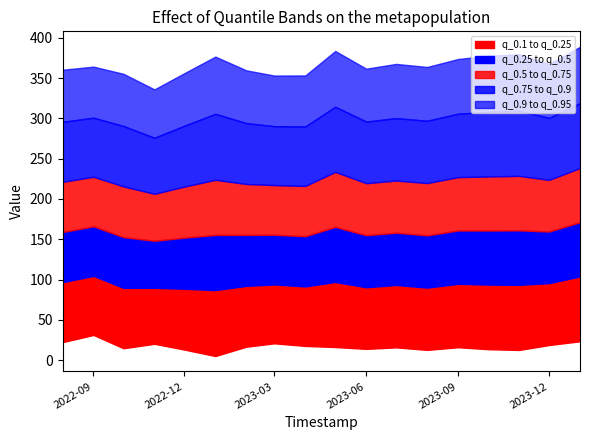

What is the spread (max minus min) of values at 2022-10-01?

340.3